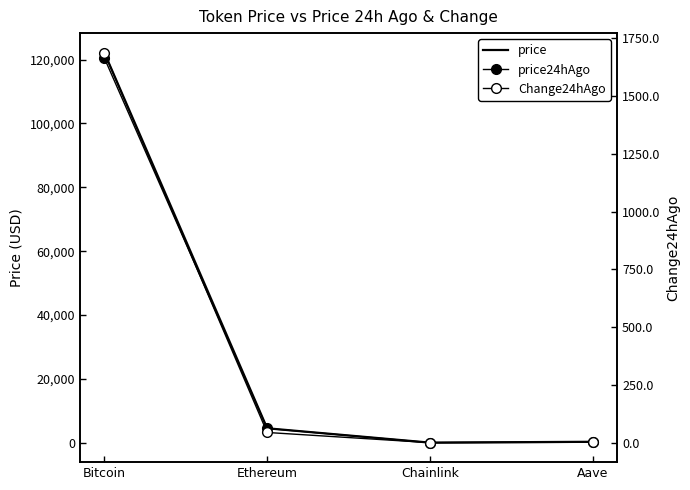

Between Bitcoin and Aave, which is larger?

Bitcoin